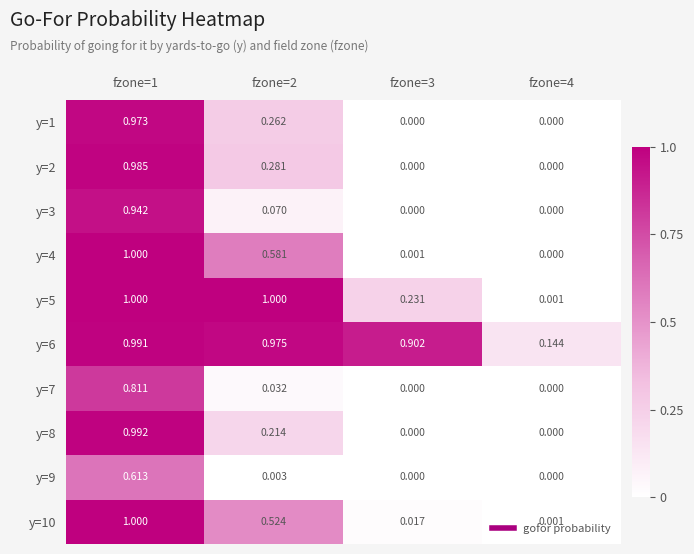

Is the value of y=10 at fzone=2 greater than the value of y=1 at fzone=2?

Yes